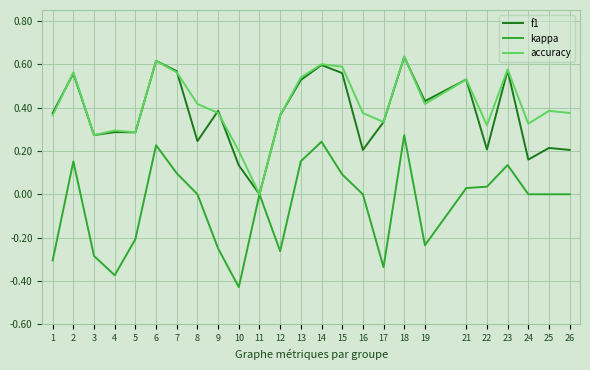

Rank the series at 25 from highest to lowest value.

accuracy, f1, kappa